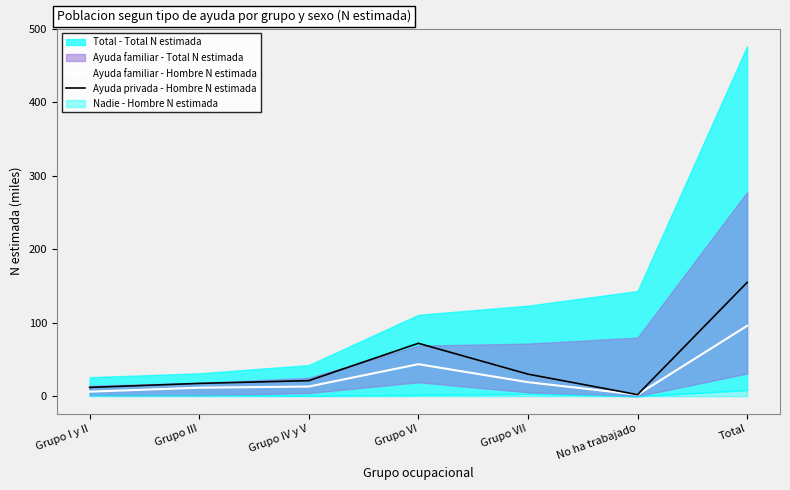

How many interior local valleys does the Ayuda familiar - Hombre N estimada series have?

1